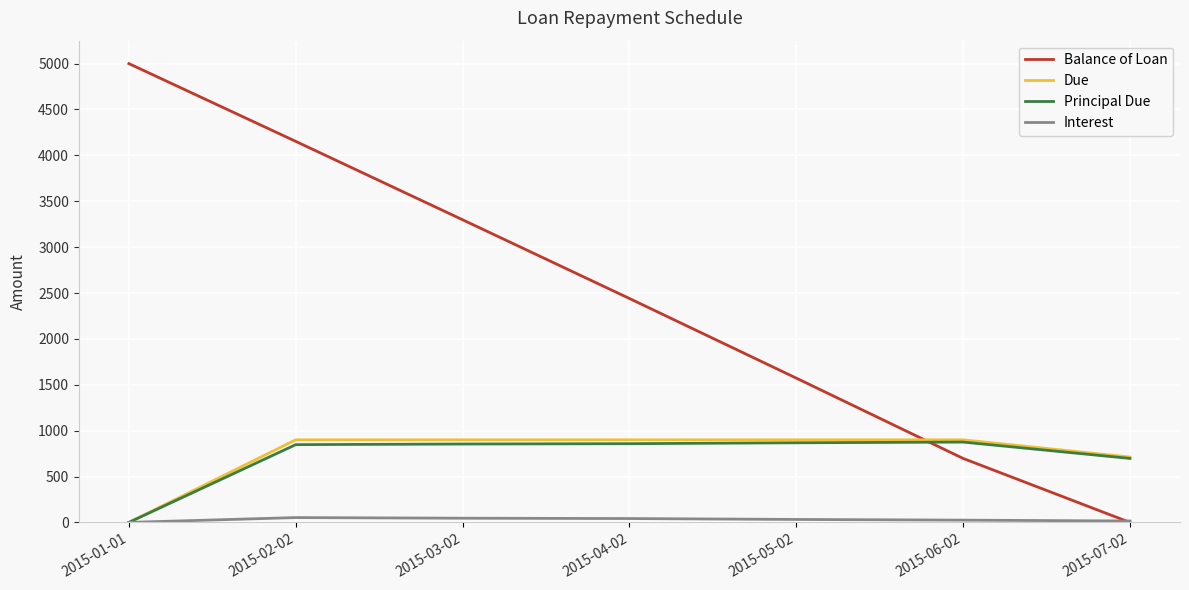

What is the sum of the Principal Due values at 2015-03-02 and 2015-04-02?

1712.2